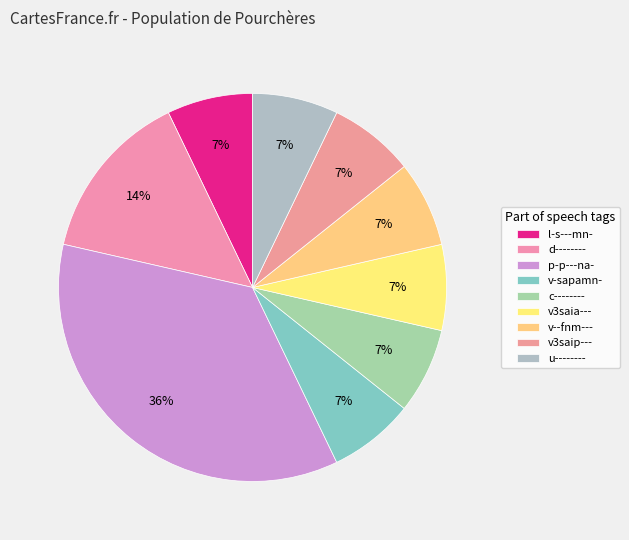

Does any single category account for the majority?

No